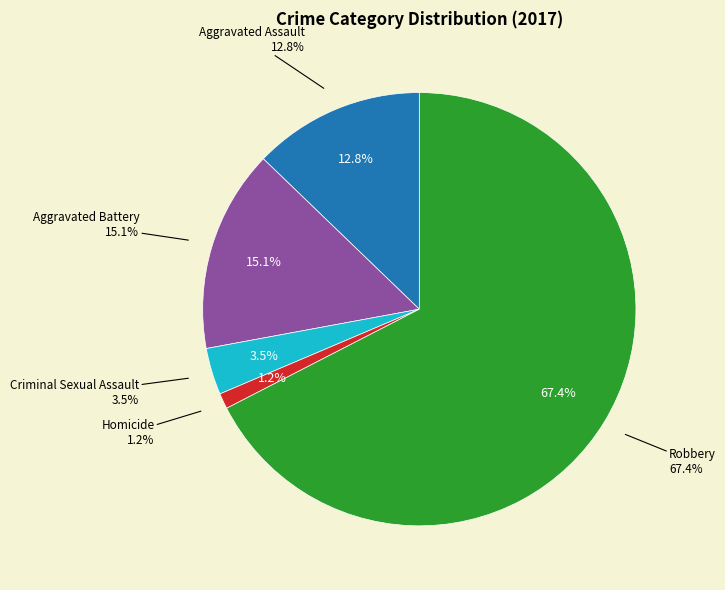

To the nearest percent, what is the difference between the largest and smallest slice percentages?

66%